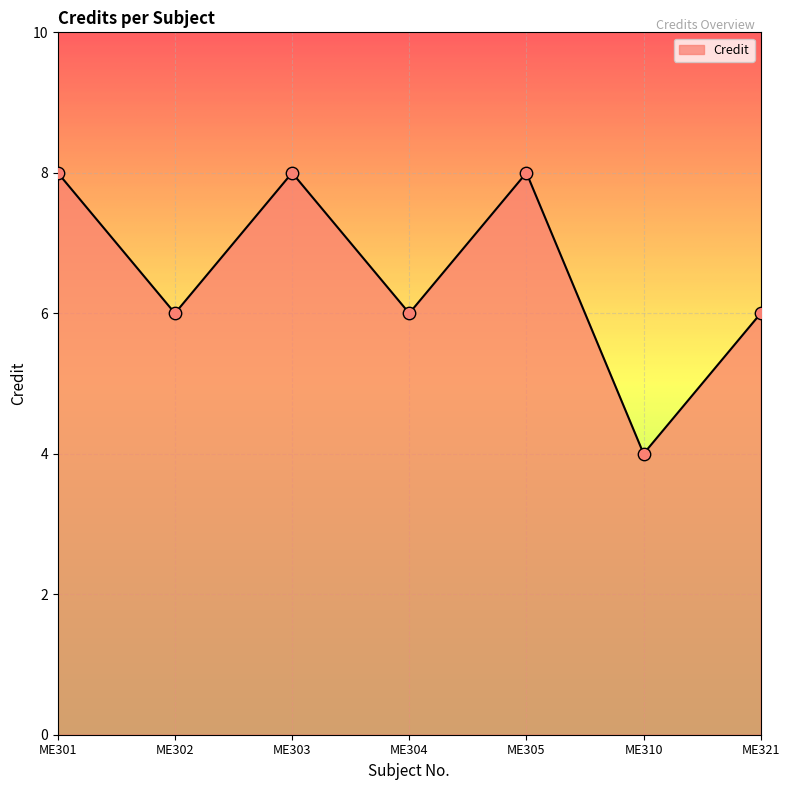

Approximately how many times larger is the value at ME301 compared to ME305?

1.0